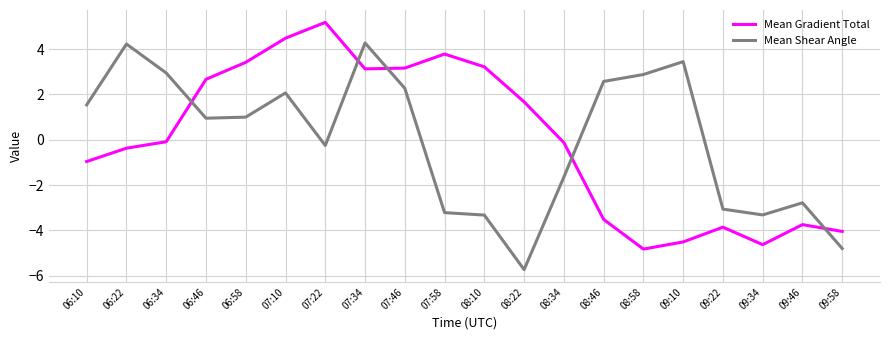

How many times do Mean Shear Angle and Mean Gradient Total cross each other?

5